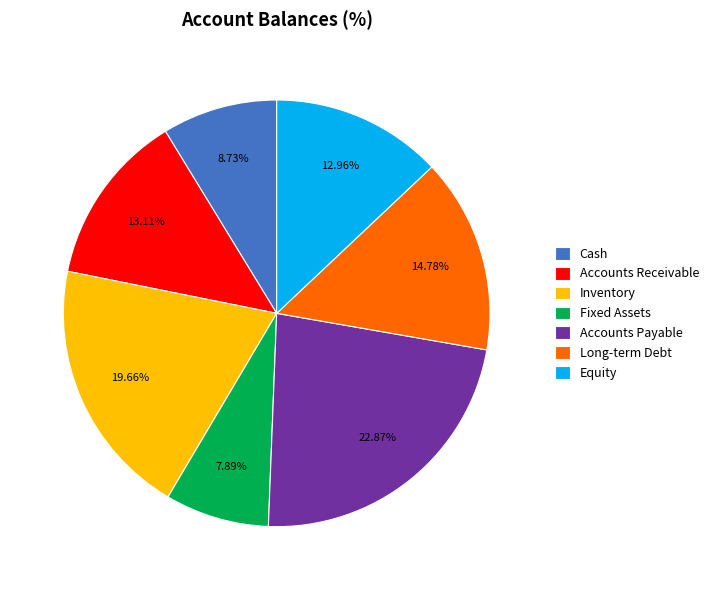

How many segments does this pie chart have?

7